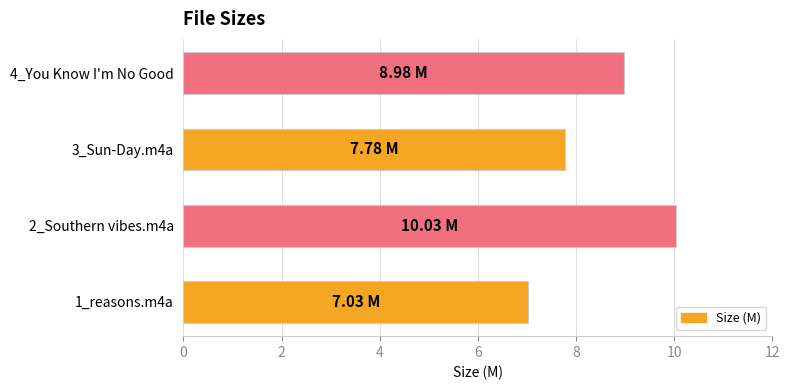

What is the greatest value displayed?

10.0